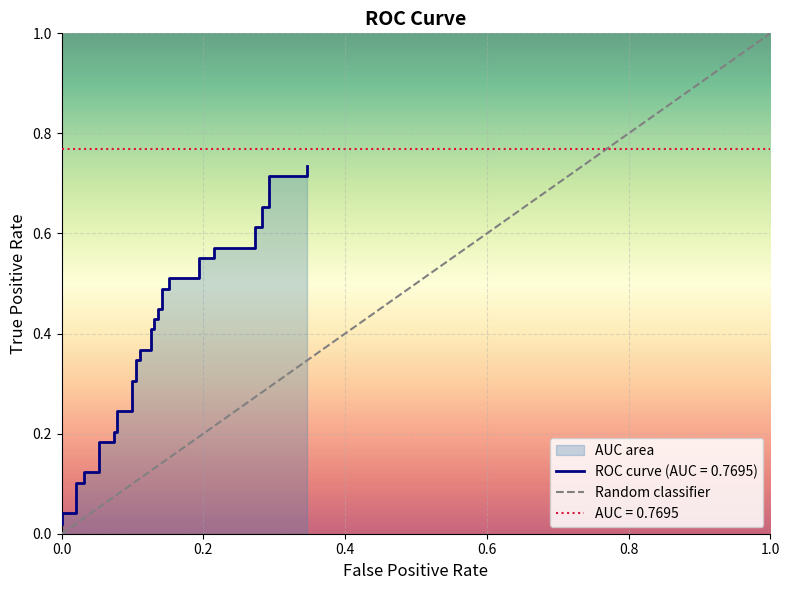

What is the difference between the maximum and minimum values?

1